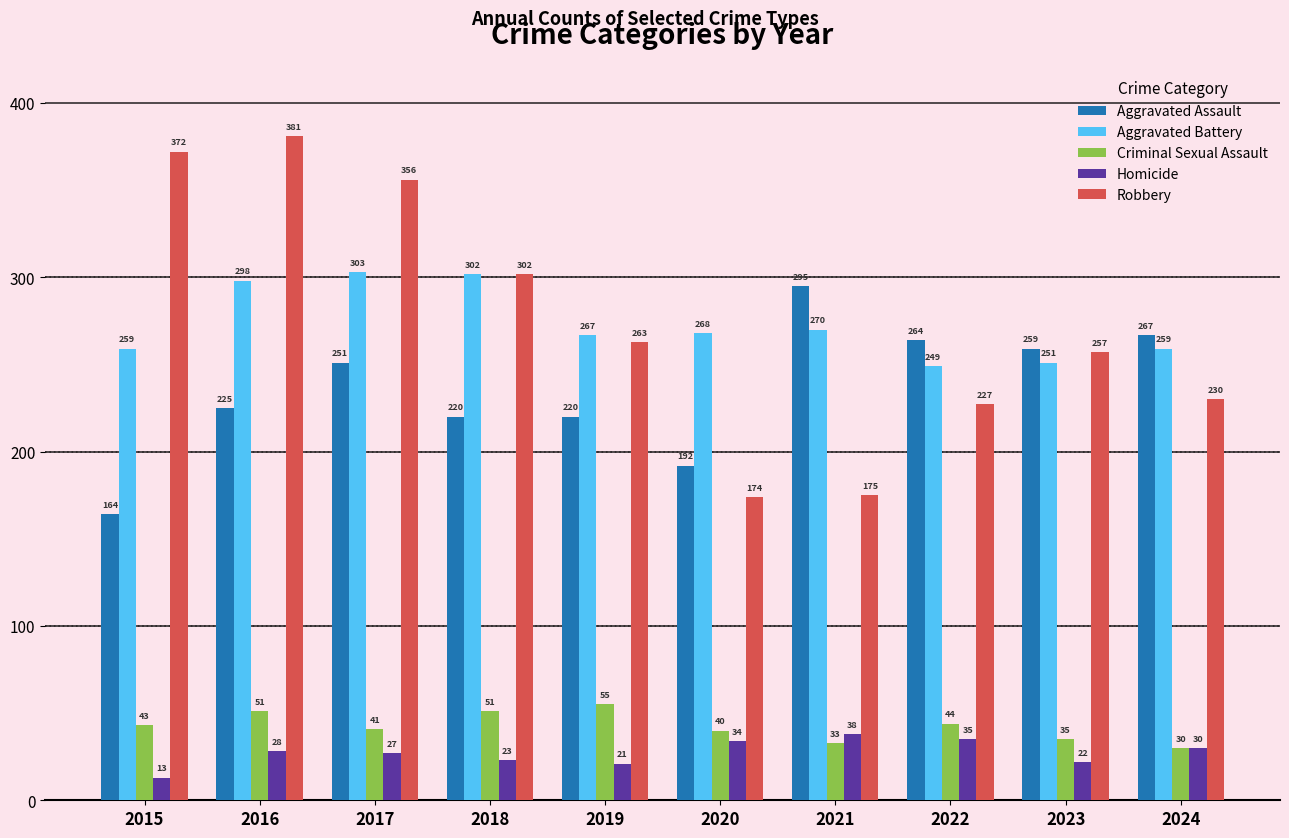

True or false: Aggravated Assault has a value of 162 at 2022.

False